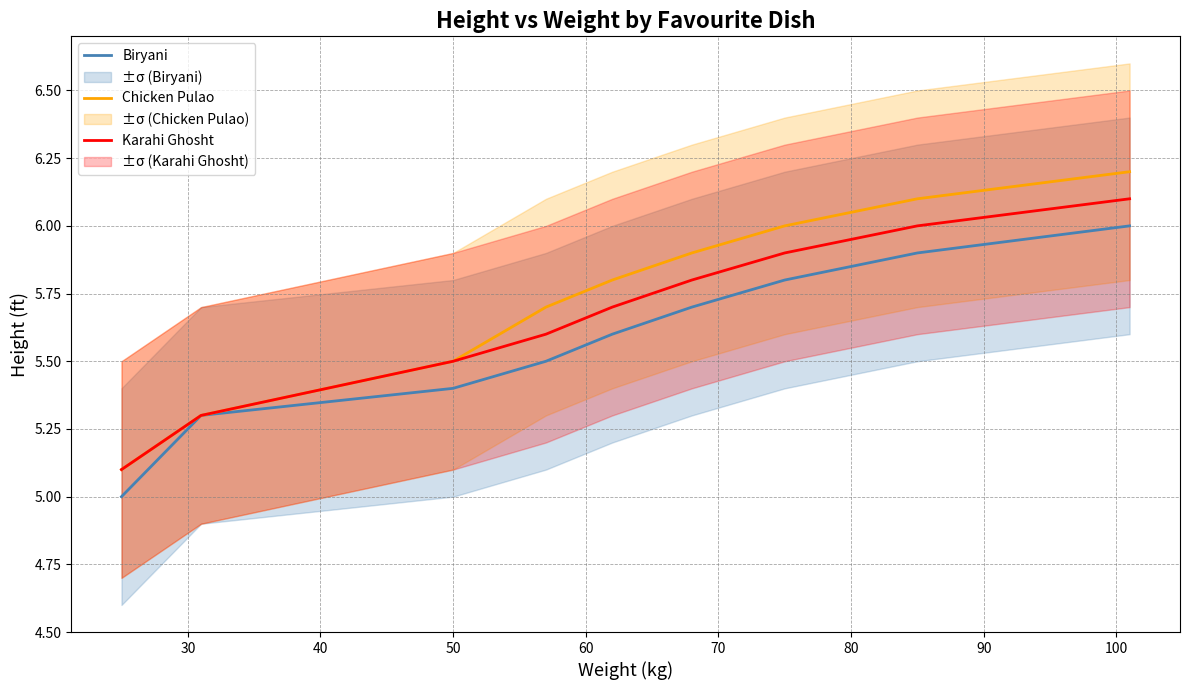

What is the value of the Chicken Pulao point at the 9th from the left?

6.2